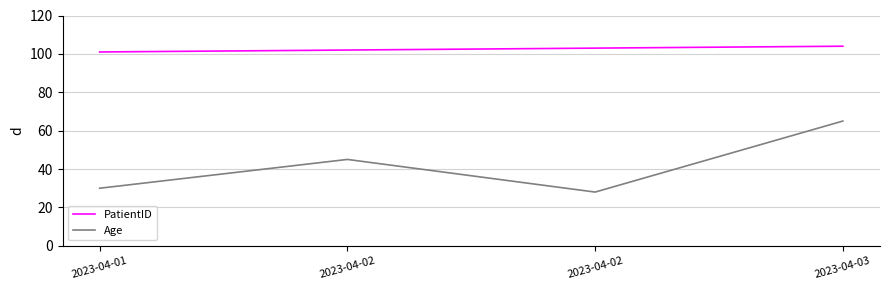

How many interior local valleys does the Age series have?

1